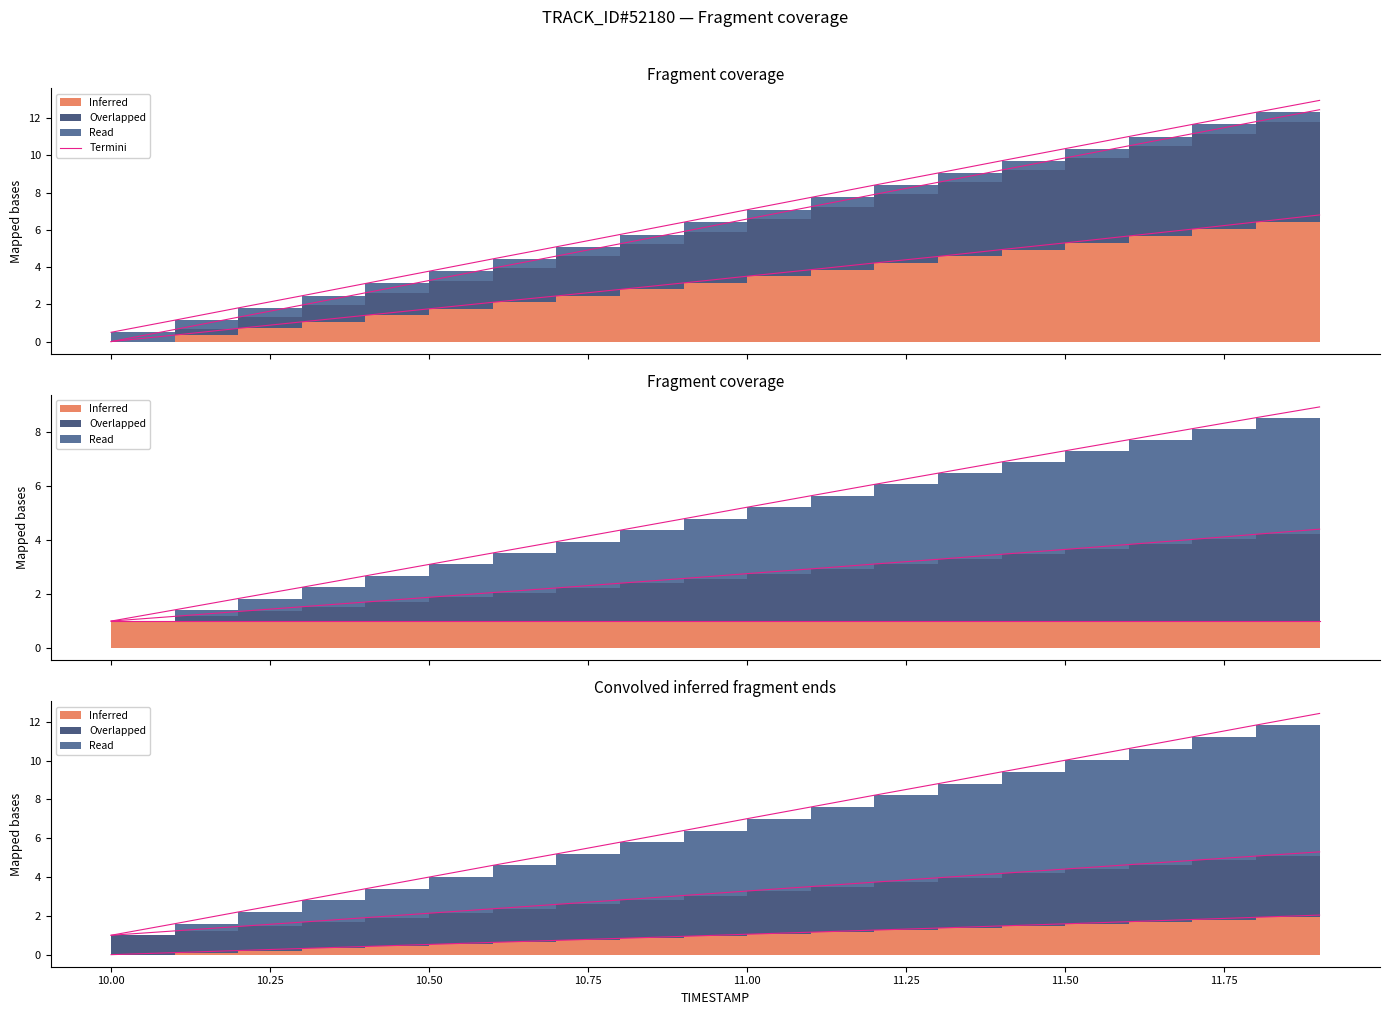

Count the number of categories in the chart.

20